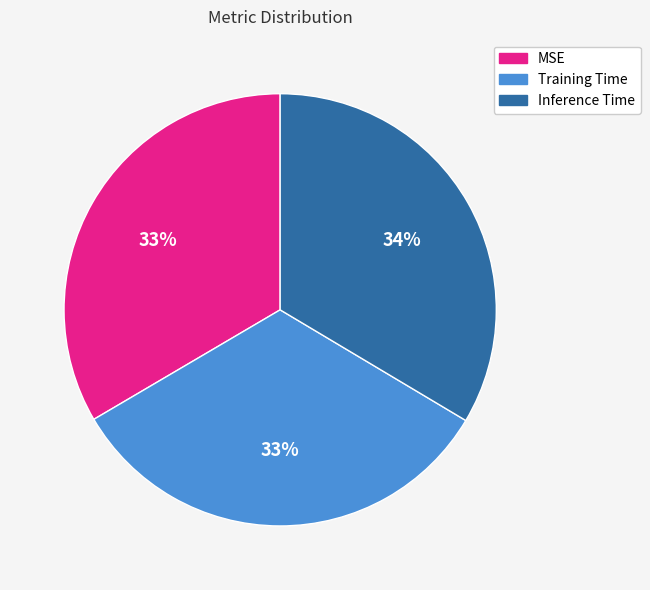

Count the number of slices in the pie.

3